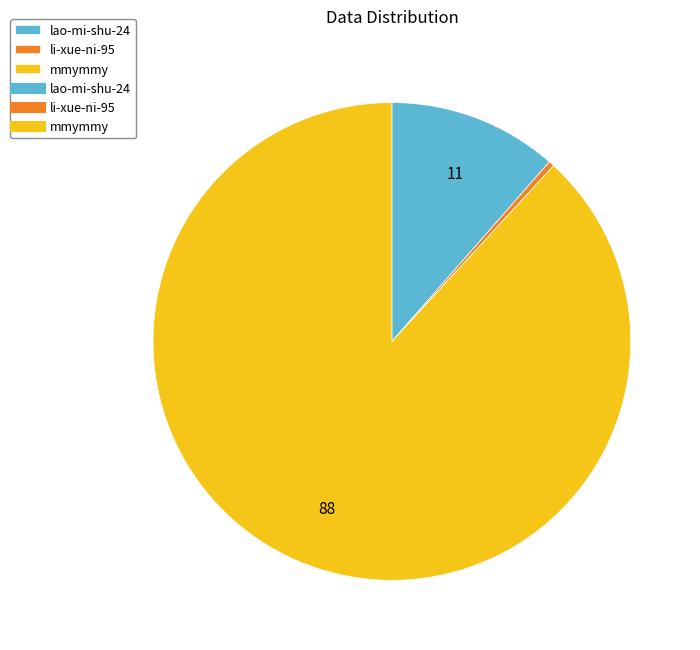

Is there a majority slice in this chart?

Yes